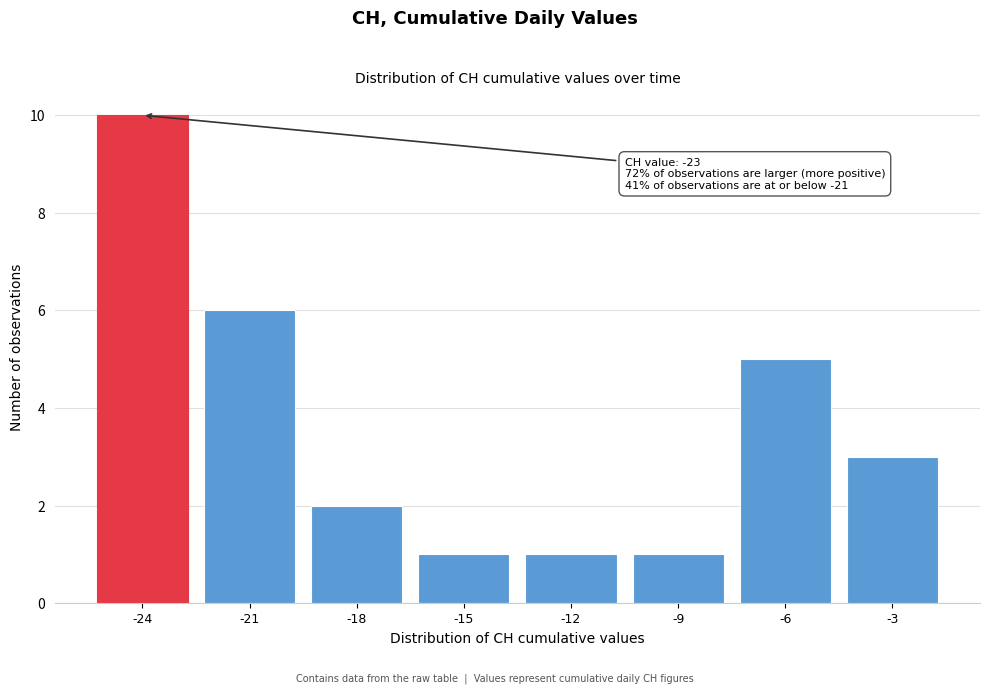

Reading left to right, what are all the values shown in this chart?

10	6	2	1	1	1	5	3